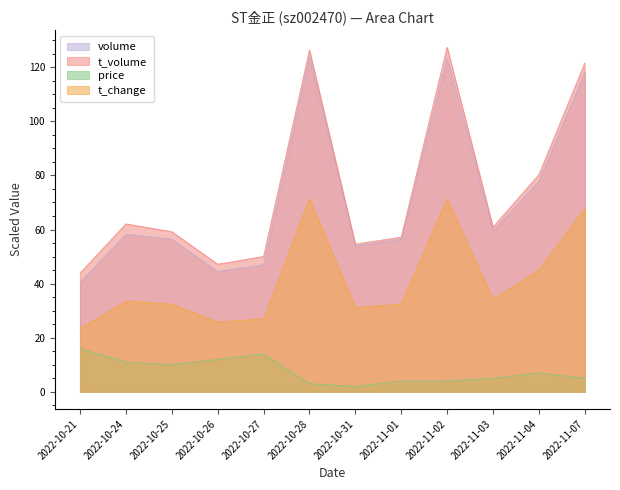

Reading left to right, transcribe all the data shown in this chart.

volume: 40.5	58.3	56.4	44.5	47.0	123.8	53.9	56.5	123.5	59.6	77.9	118.2
t_volume: 43.9	62.1	59.2	47.2	50.0	126.3	54.6	57.2	127.3	60.9	80.3	121.5
price: 16.0	11.0	10.0	12.0	14.0	3.0	2.0	4.0	4.0	5.0	7.0	5.0
t_change: 23.4	33.6	32.4	25.8	27.0	71.4	31.2	32.4	71.4	34.2	45.0	67.8